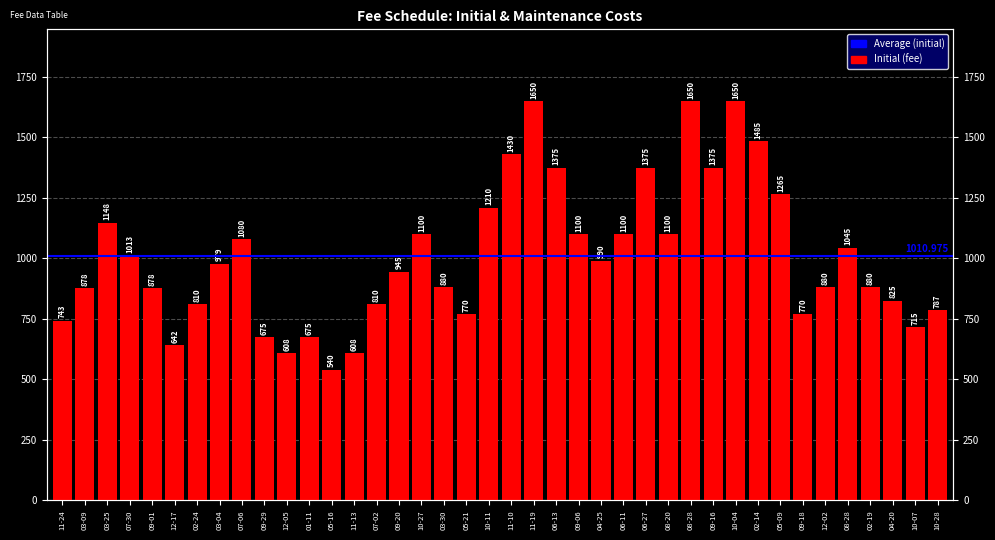

What is the difference between the maximum and minimum values?

1110